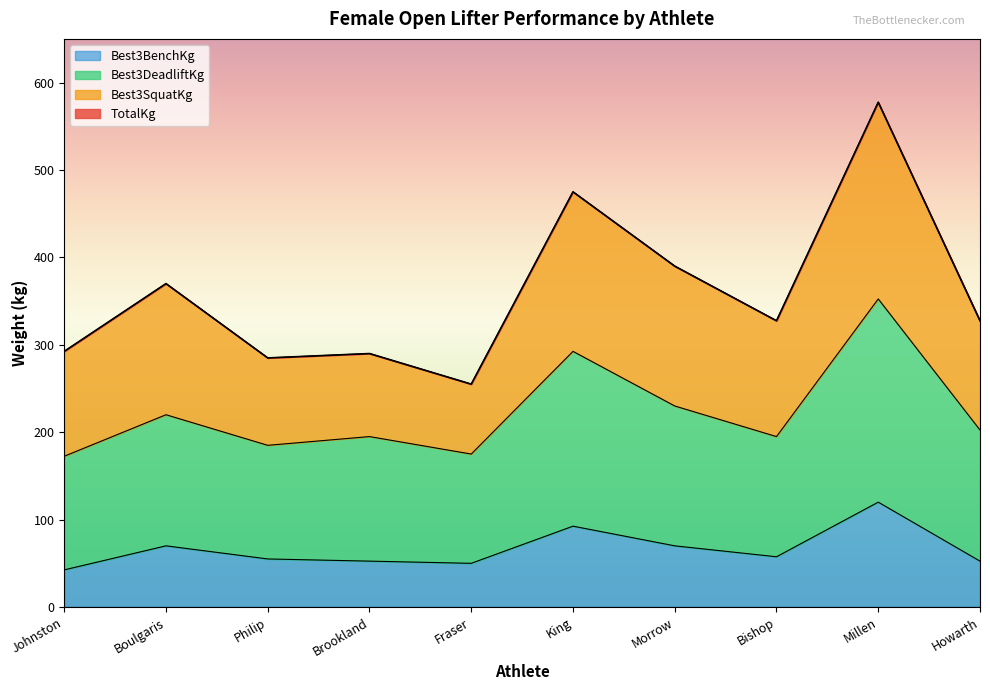

At which label does Best3BenchKg reach its peak?

Millen